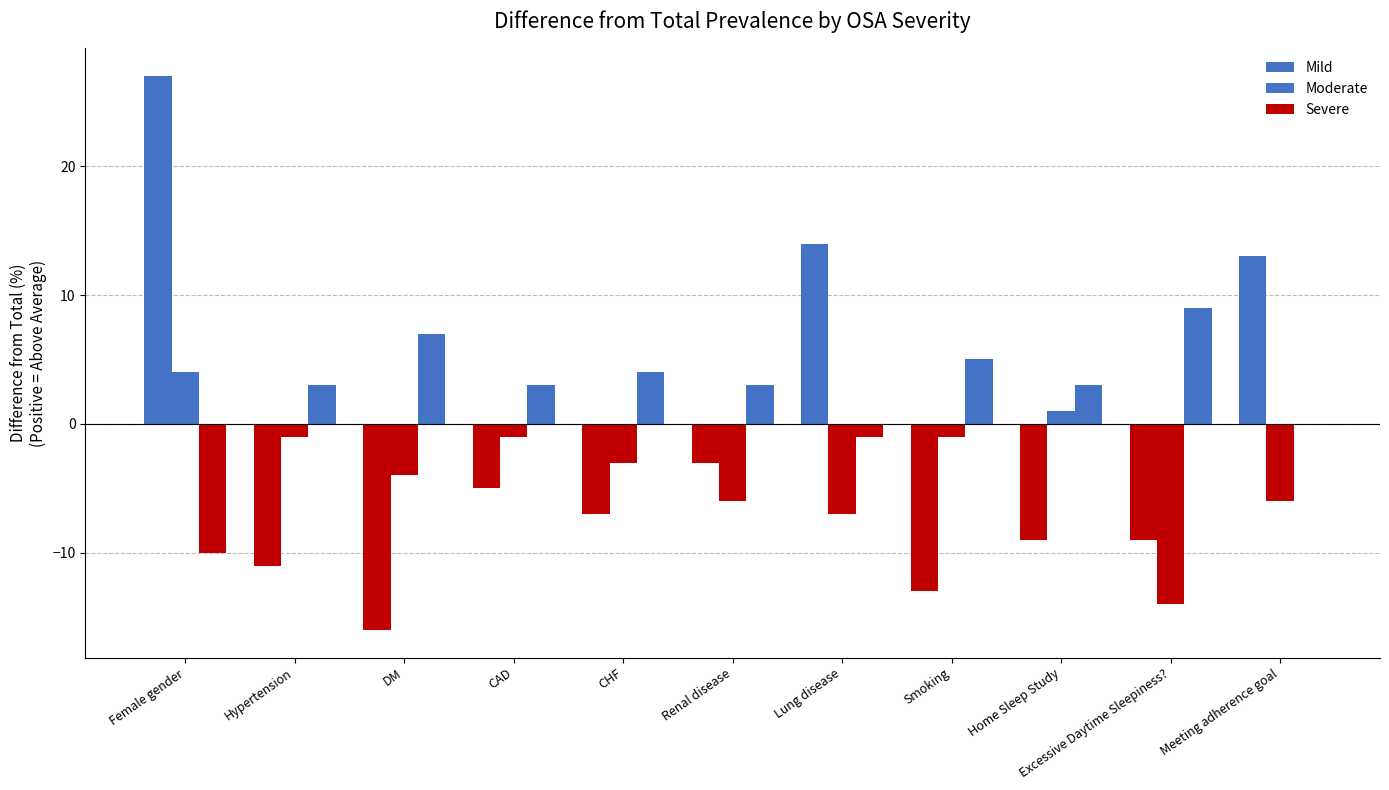

What is the difference between the Severe values at DM and Smoking?

2